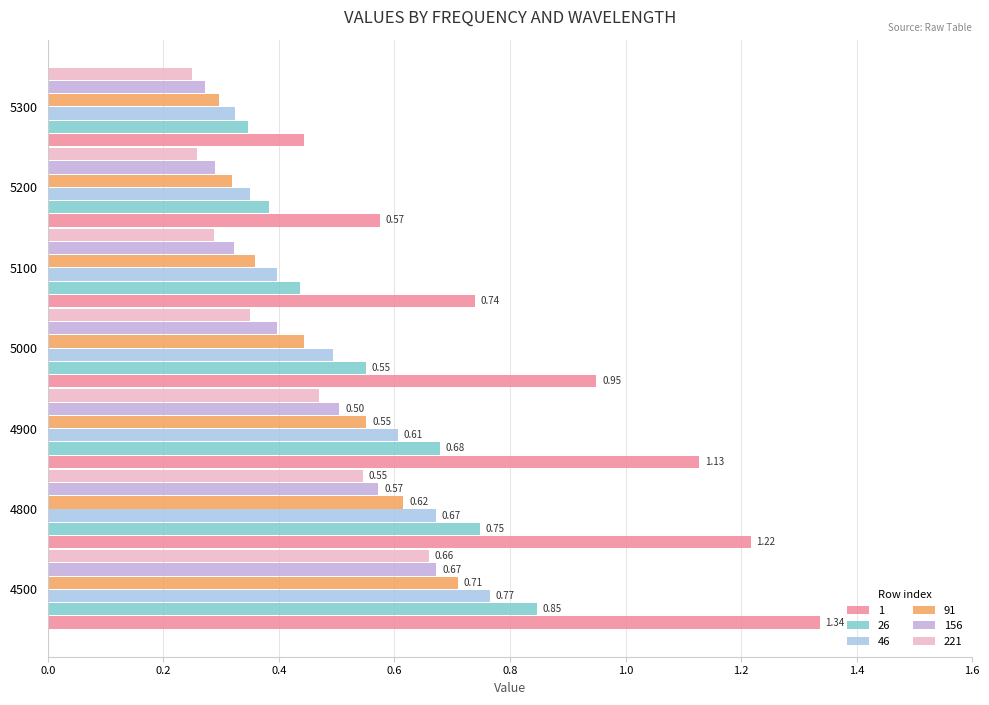

Reading right to left, extract all data points from this chart.

1: 0.4	0.6	0.7	0.9	1.1	1.2	1.3
26: 0.3	0.4	0.4	0.6	0.7	0.7	0.8
46: 0.3	0.4	0.4	0.5	0.6	0.7	0.8
91: 0.3	0.3	0.4	0.4	0.6	0.6	0.7
156: 0.3	0.3	0.3	0.4	0.5	0.6	0.7
221: 0.2	0.3	0.3	0.3	0.5	0.5	0.7